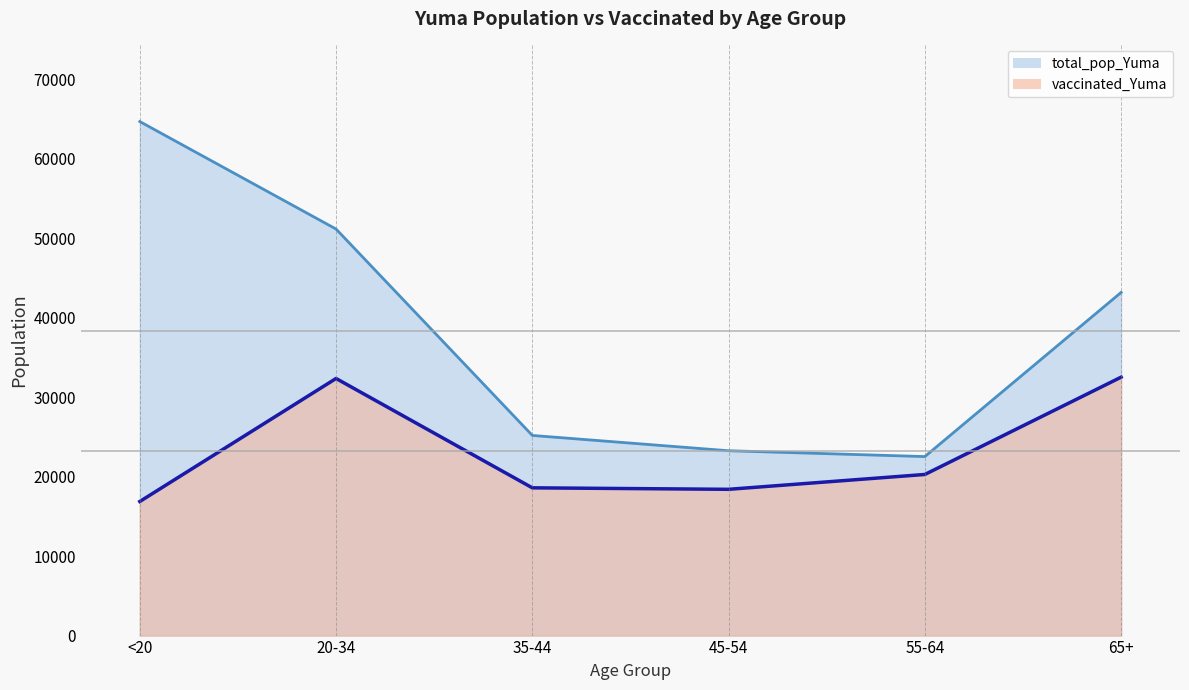

Which series has the largest range (max minus min)?

total_pop_Yuma